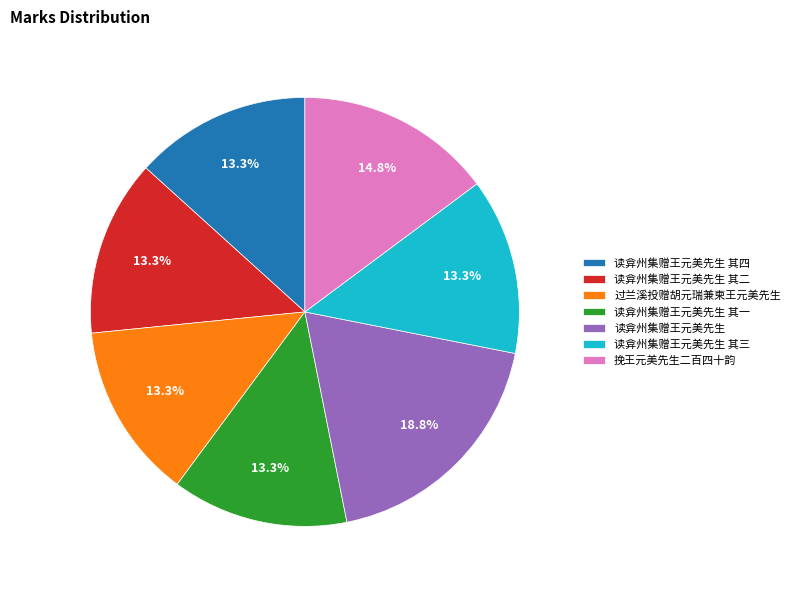

To the nearest percent, what is the average slice percentage?

14%